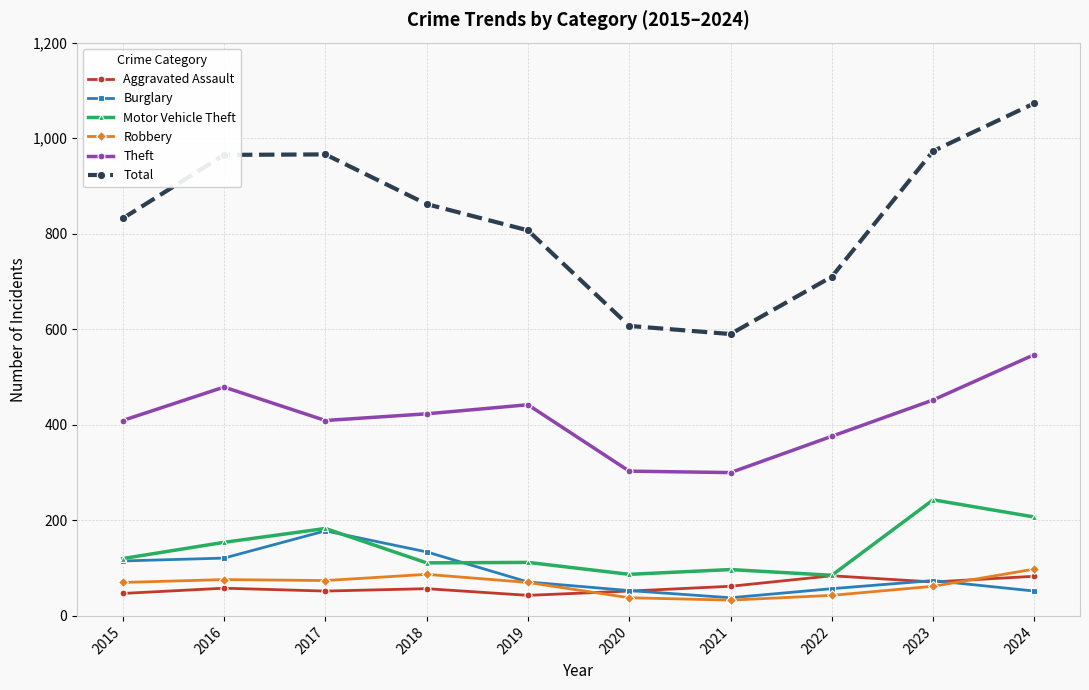

Read the Total value at 2020, to the nearest 5.

605